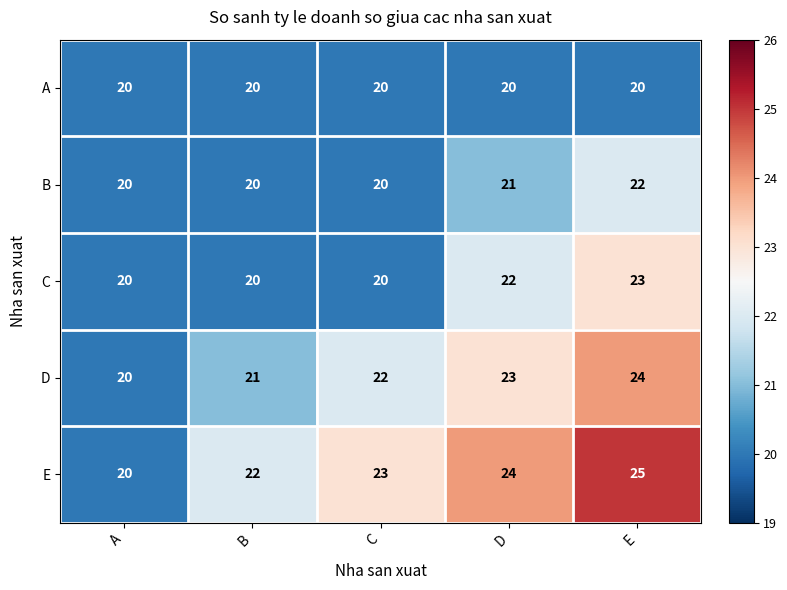

What is the difference between the second highest and minimum values in the E series?

4